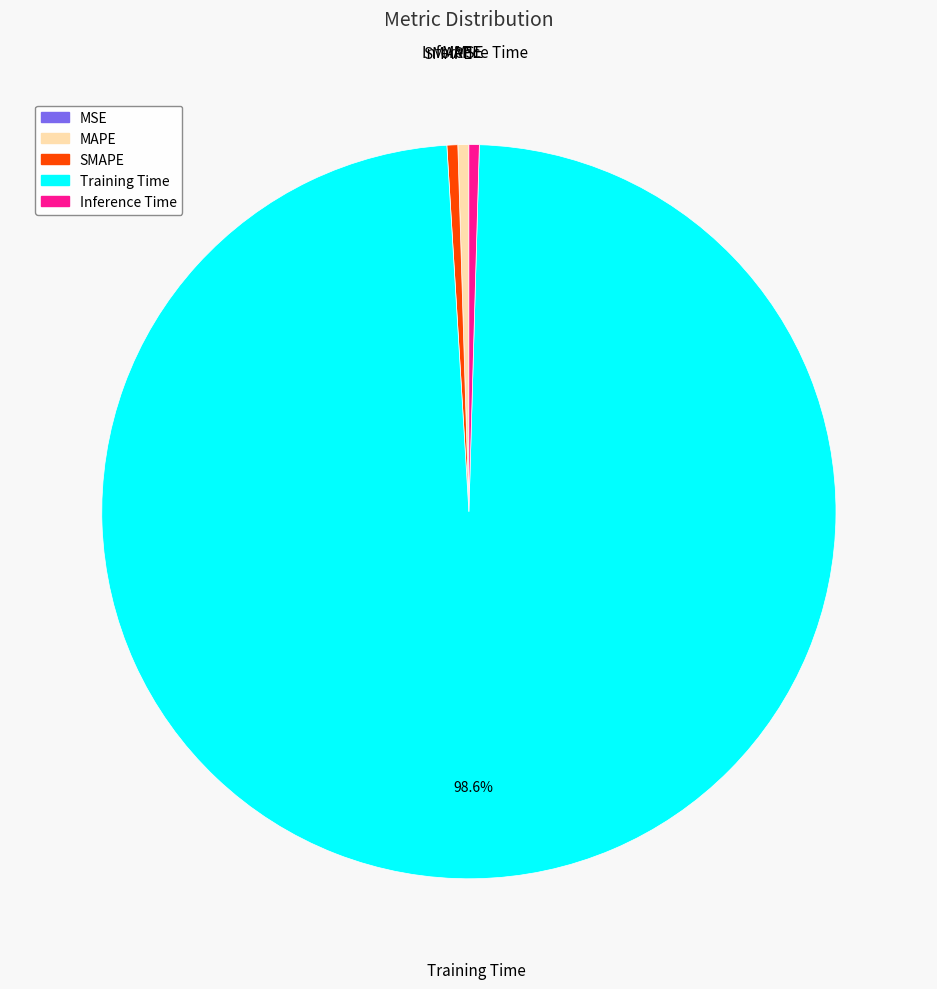

Does any single category account for the majority?

Yes